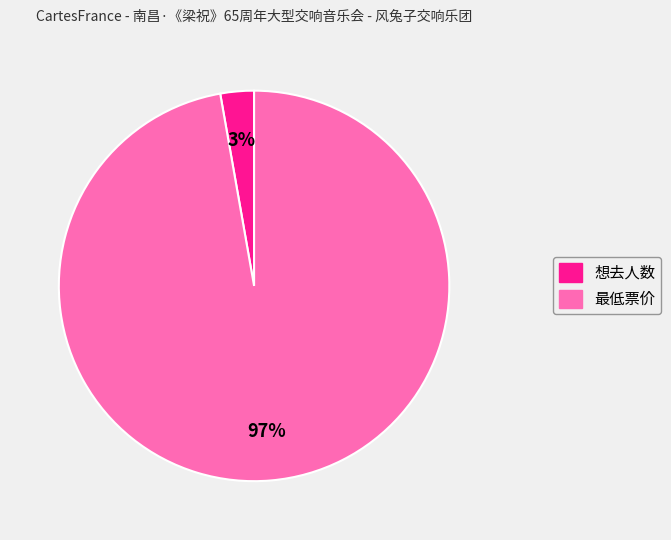

To the nearest percent, what is the difference between the largest and smallest slice percentages?

94%